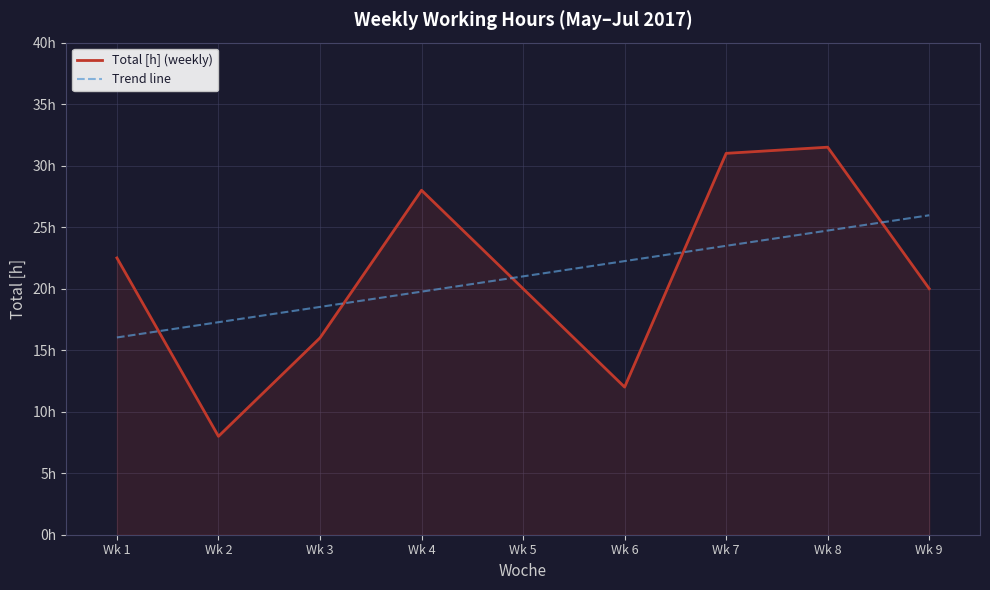

What are all the series names shown in the legend?

Total [h] (weekly), Trend line